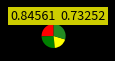

Is there a majority slice in this chart?

No